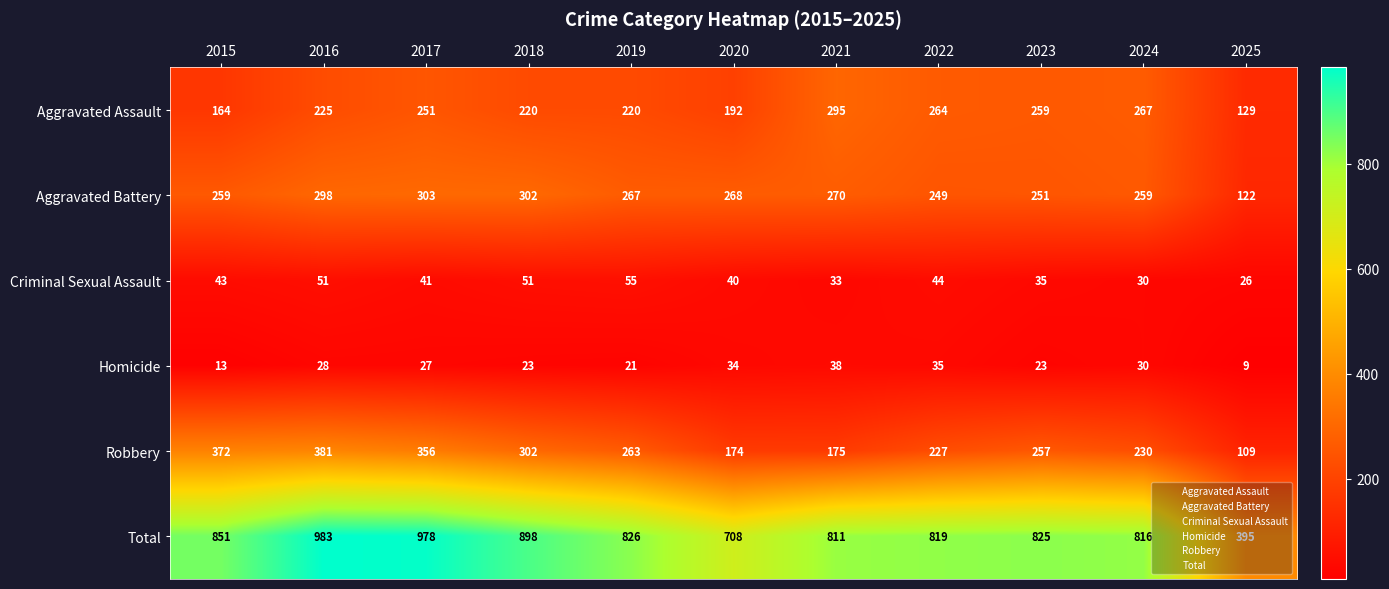

Which series changed the most between 2016 and 2017?

Aggravated Assault